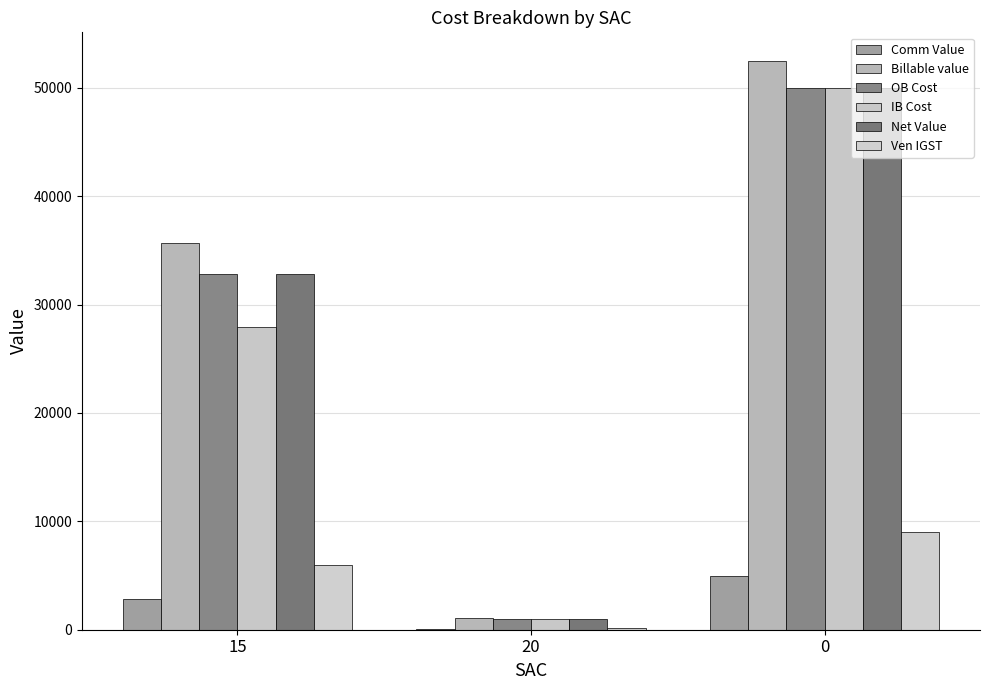

Which series has the largest total across all categories?

Billable value